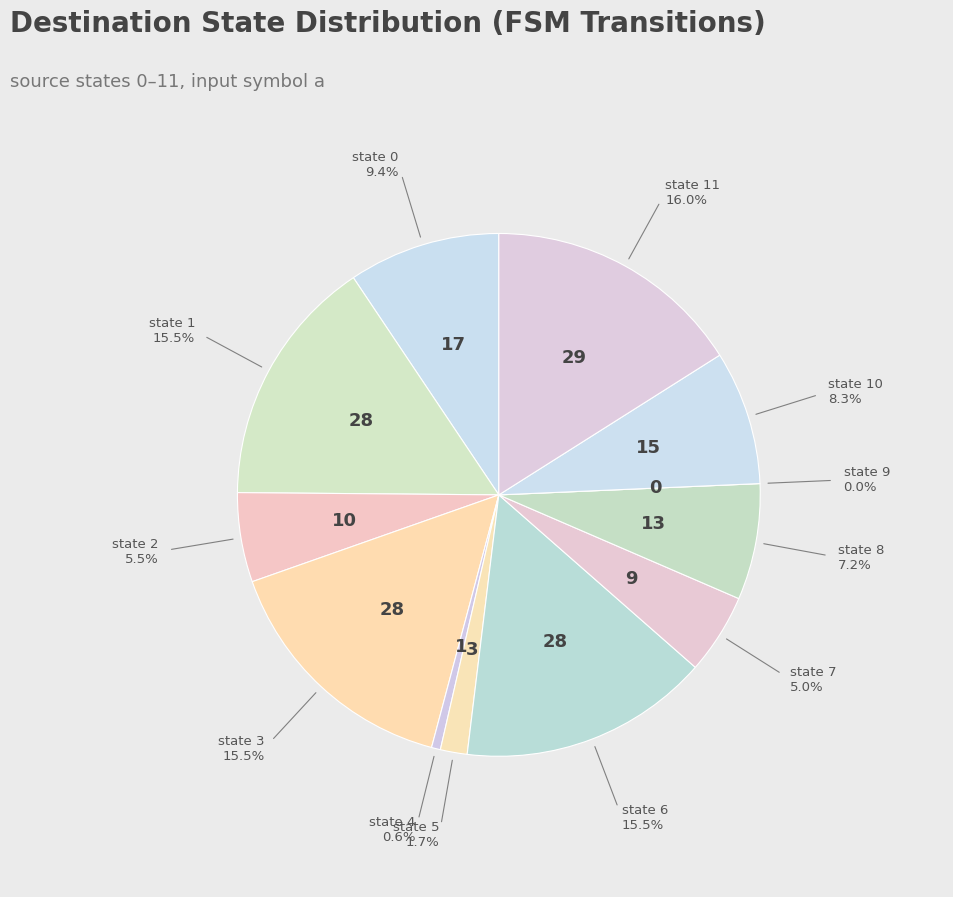

Does state 10 represent more than half of the total?

No